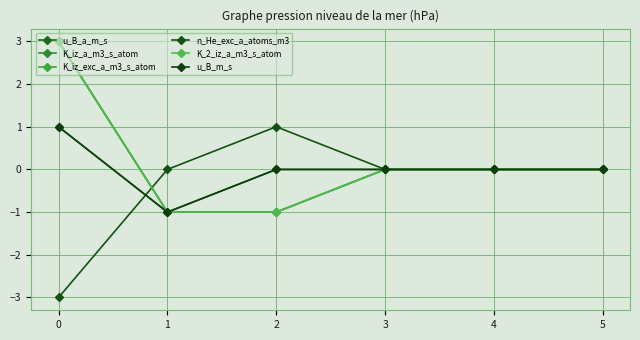

At how many categories does at least one series exceed -2?

6